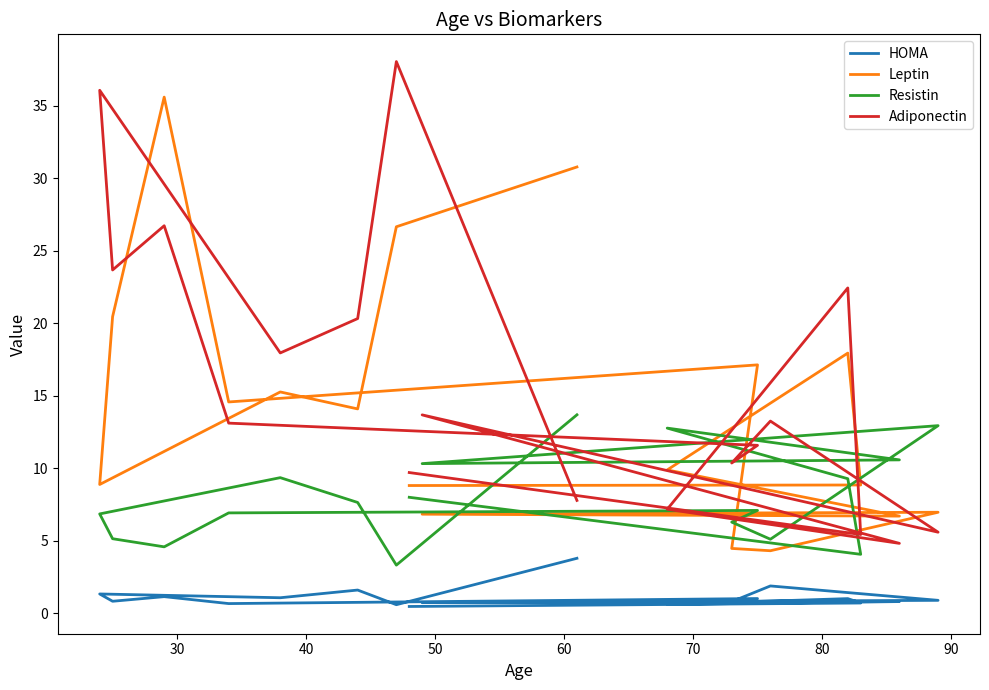

What is the average value of the Adiponectin series?

16.0